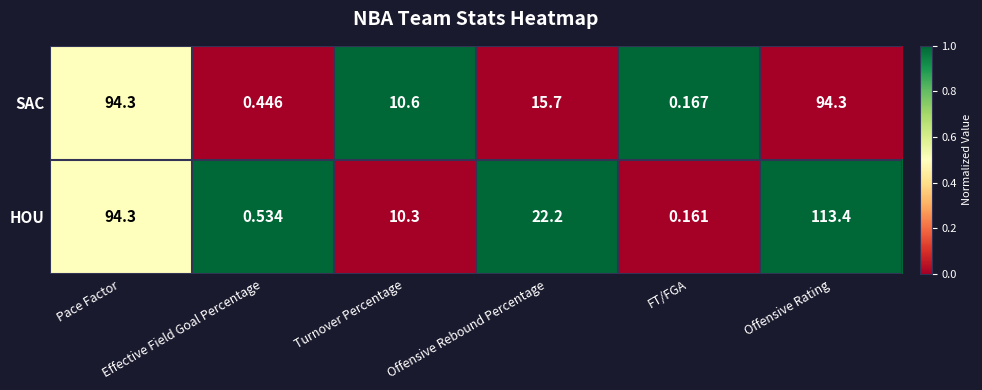

How many distinct data groups are displayed?

2